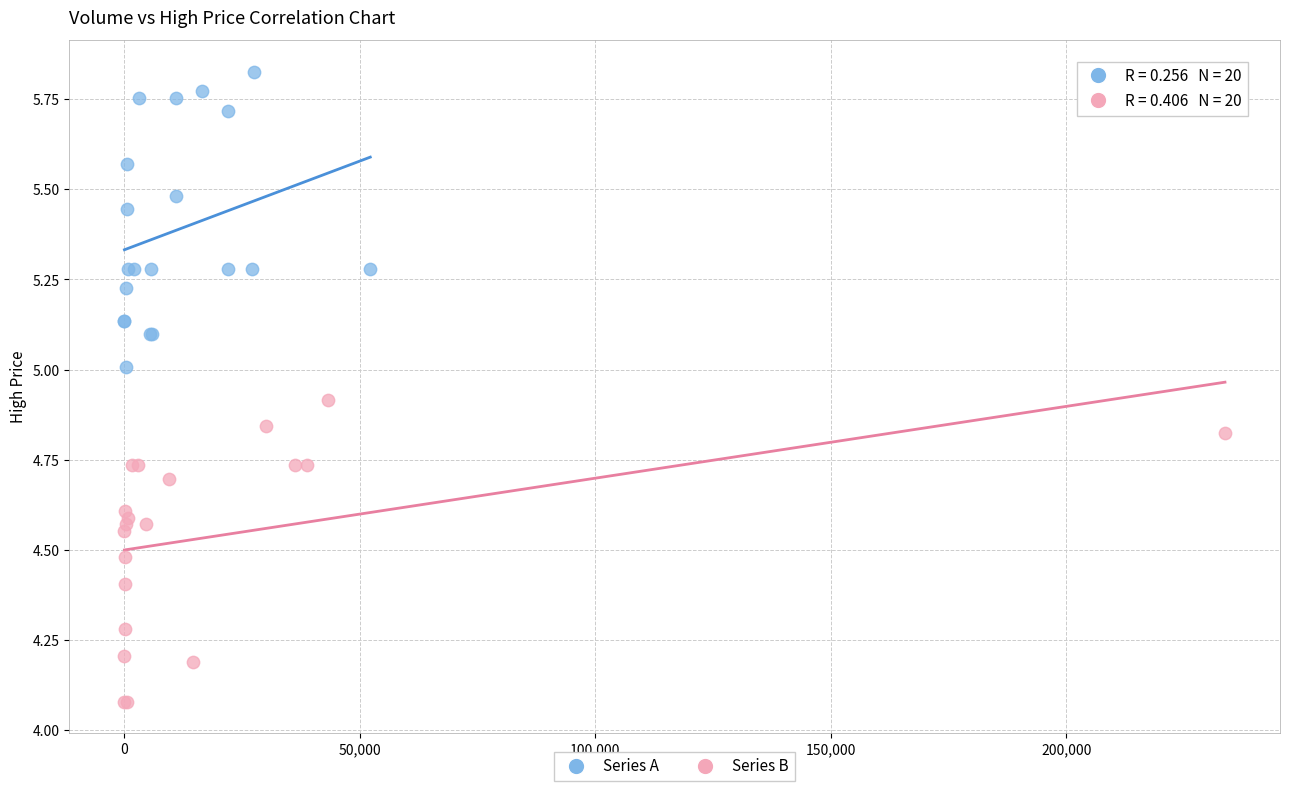

Which series has the widest spread of Y values?

Series B